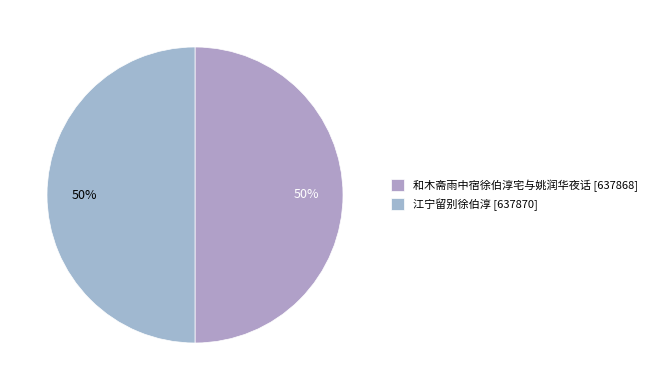

How many segments does this pie chart have?

2